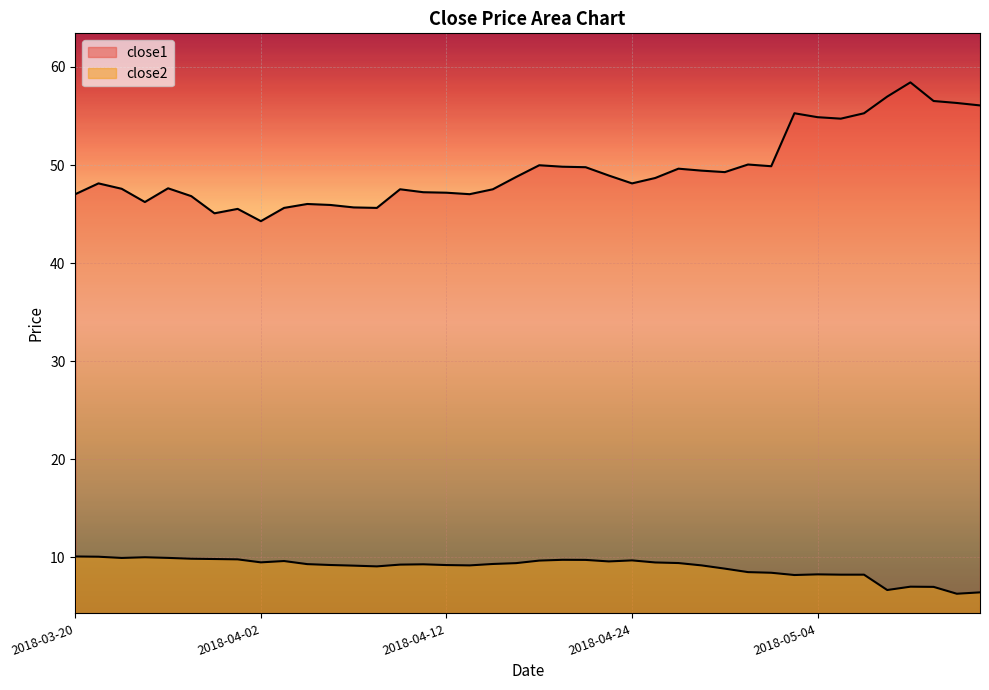

What is the spread (max minus min) of values at 2018-04-20?

40.0